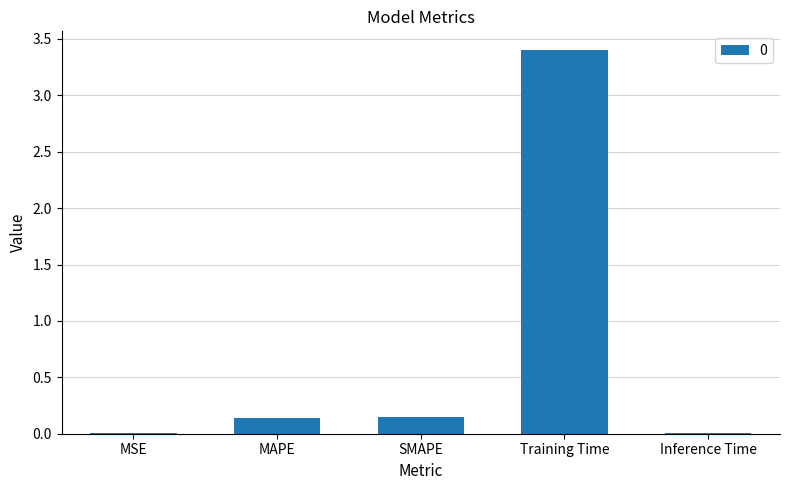

Which label corresponds to the largest value in the chart?

Training Time